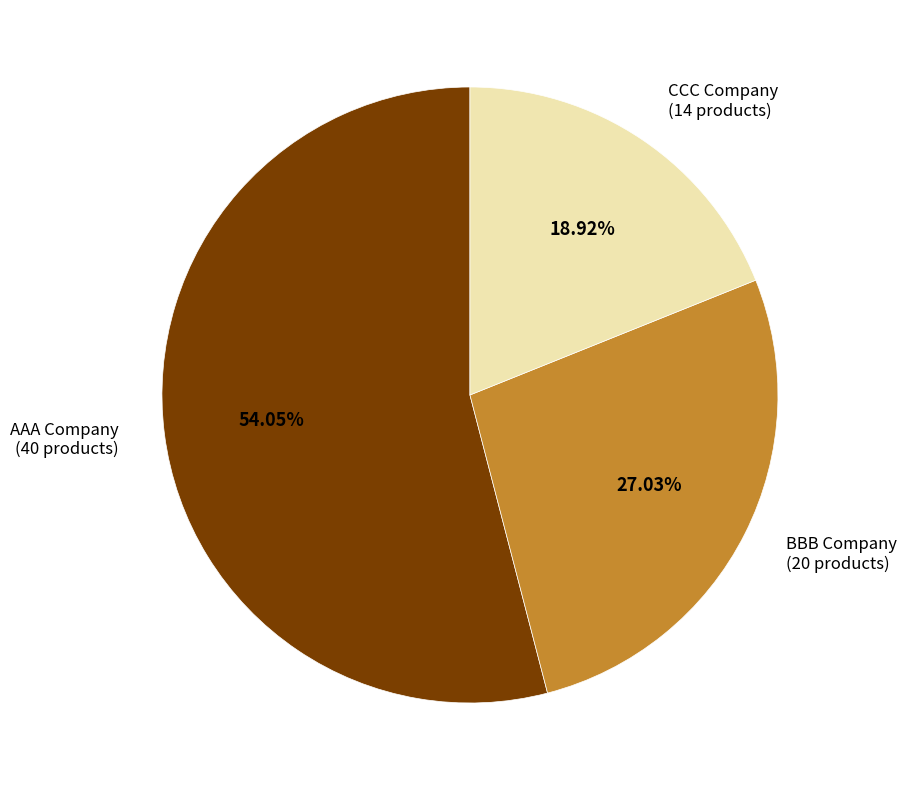

To the nearest percent, what is the difference between the largest and smallest slice percentages?

35%